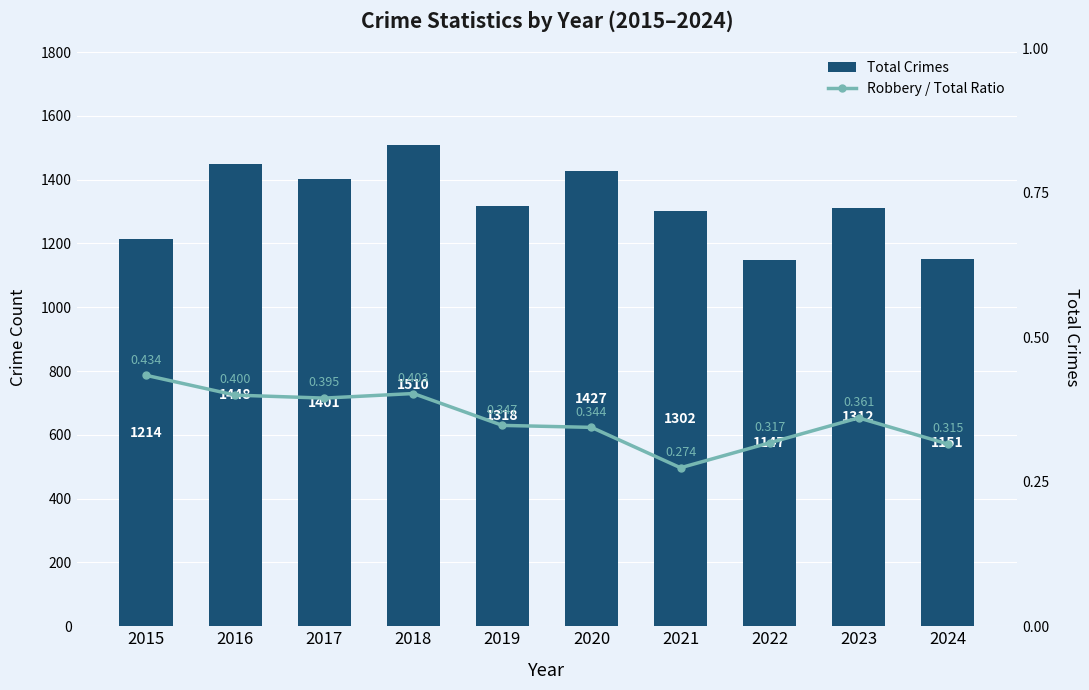

Reading left to right, list all the values displayed in this chart.

Total Crimes: 2015=1214.0	2016=1448.0	2017=1401.0	2018=1510.0	2019=1318.0	2020=1427.0	2021=1302.0	2022=1147.0	2023=1312.0	2024=1151.0
Robbery / Total Ratio: 2015=0.4	2016=0.4	2017=0.4	2018=0.4	2019=0.3	2020=0.3	2021=0.3	2022=0.3	2023=0.4	2024=0.3